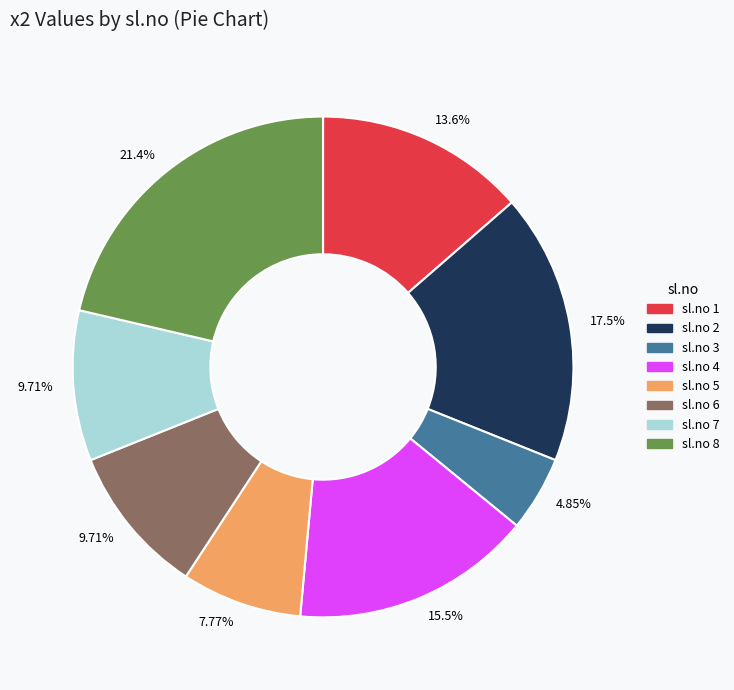

Is there a majority slice in this chart?

No